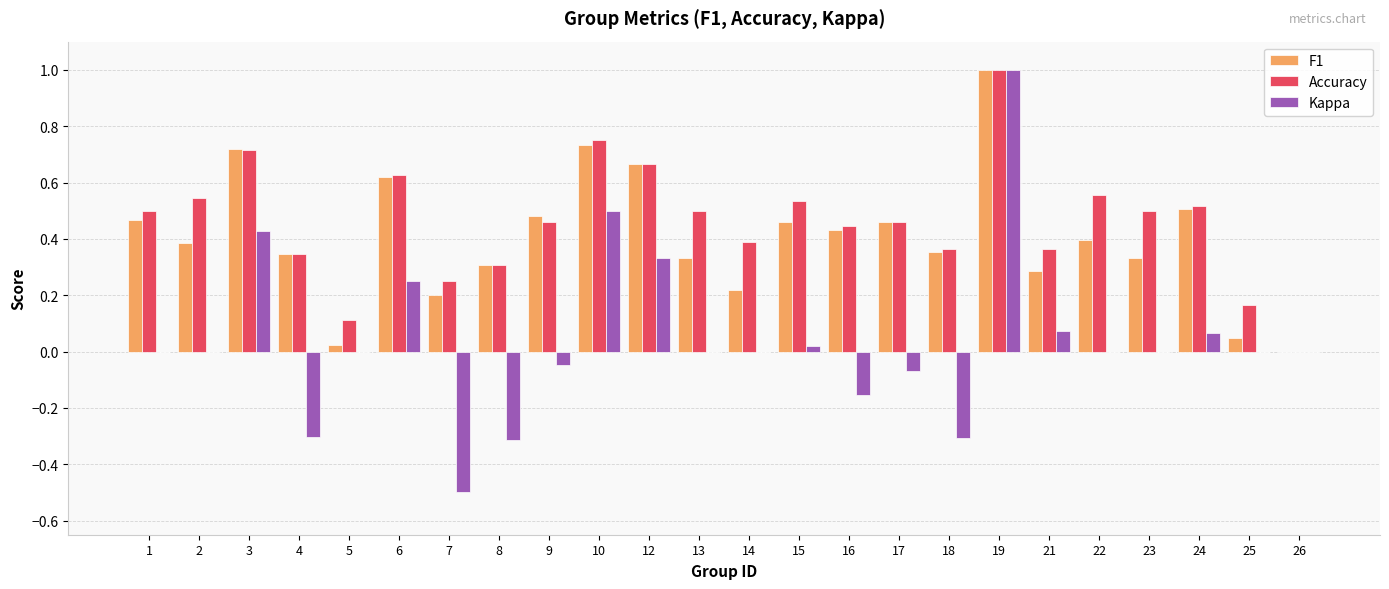

What is the sum of the F1 values at 24 and 16?

0.9